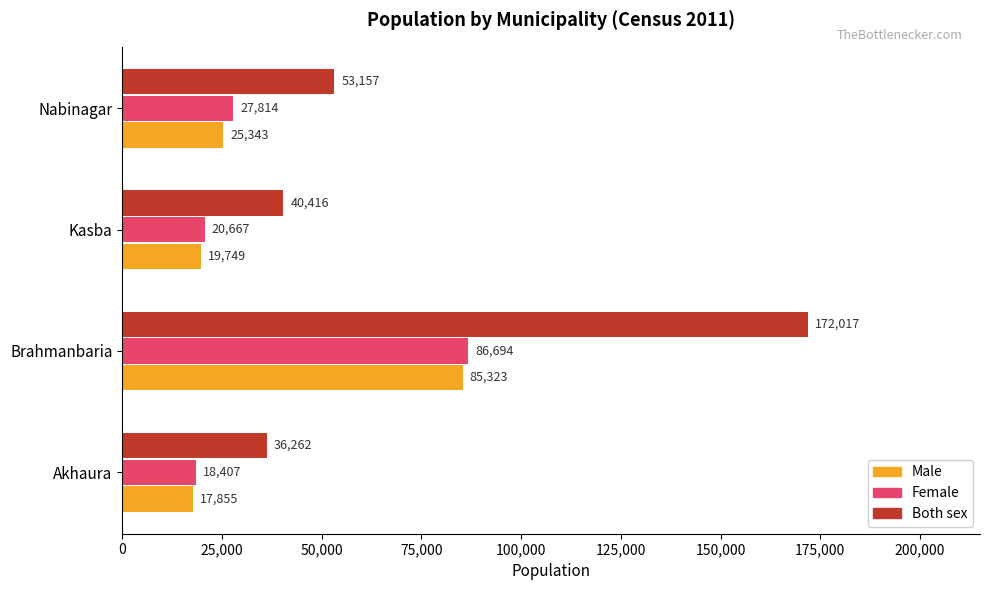

What is the smallest value displayed?

17855